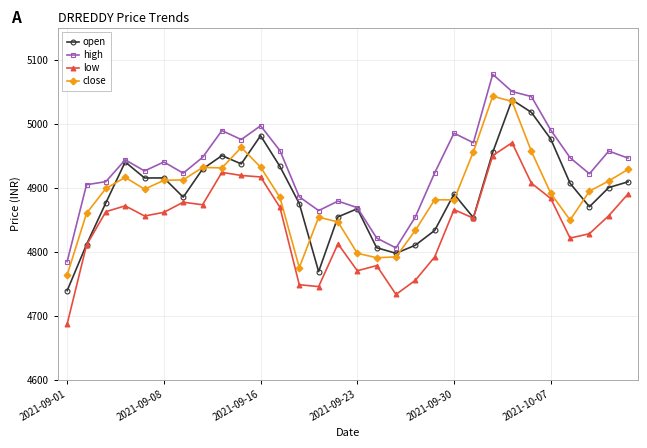

True or false: open has more than 0 interior local peaks.

True